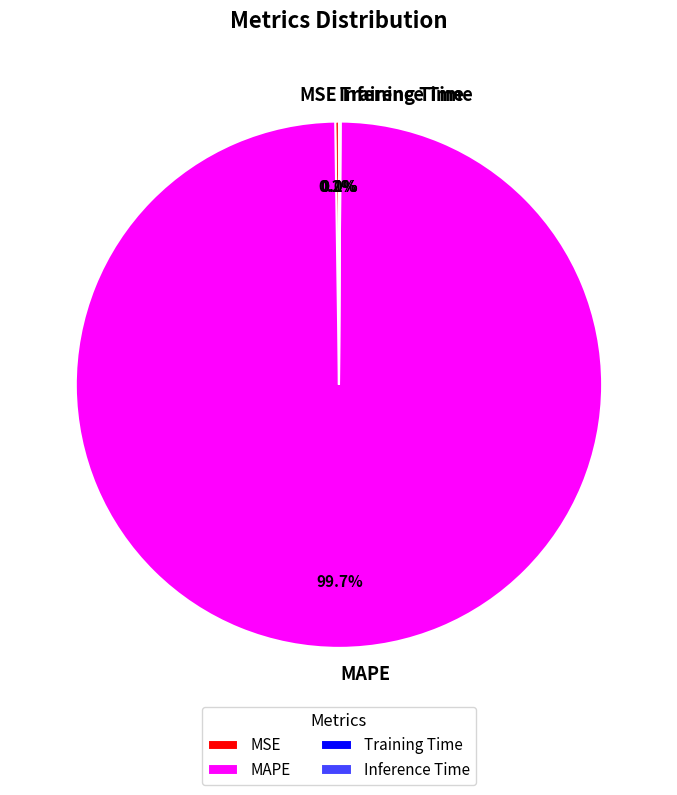

Which slice is the largest?

MAPE